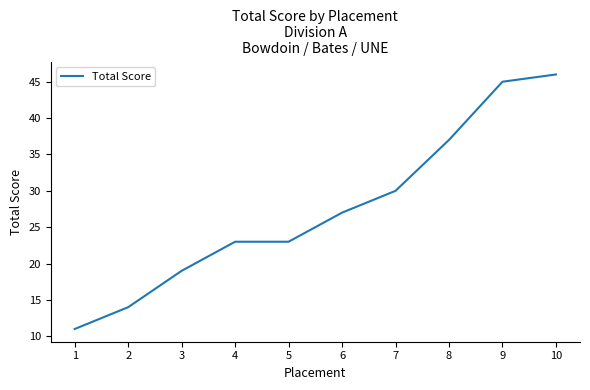

What is the difference between the maximum and minimum values?

35